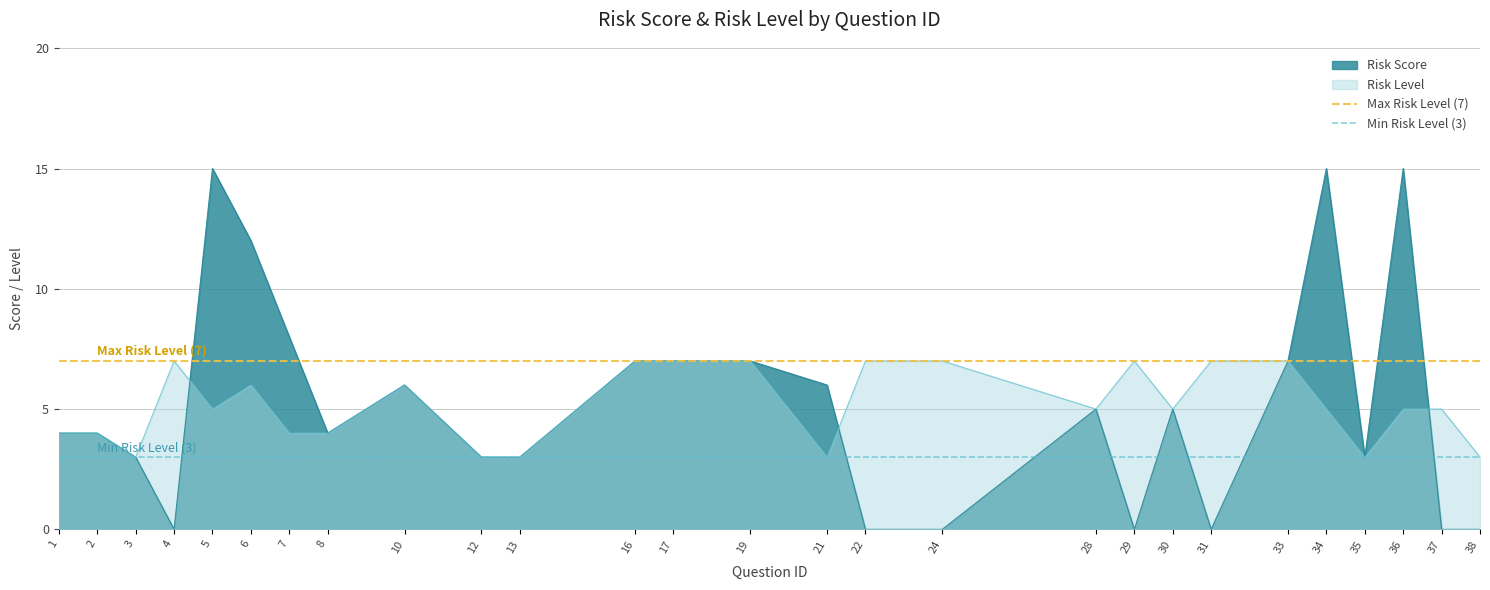

What is the value of the Max Risk Level (7) point at the 2nd from the left?

7